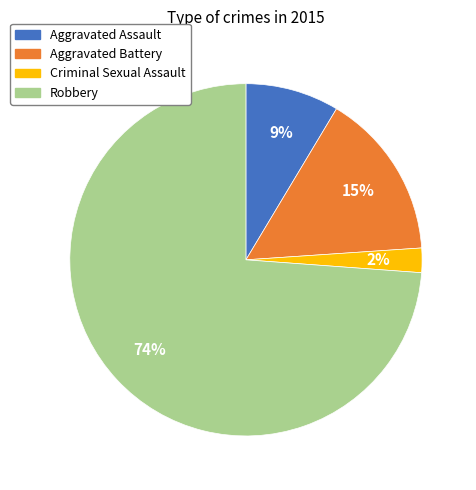

To the nearest percent, what percentage of the pie is Aggravated Assault?

9%